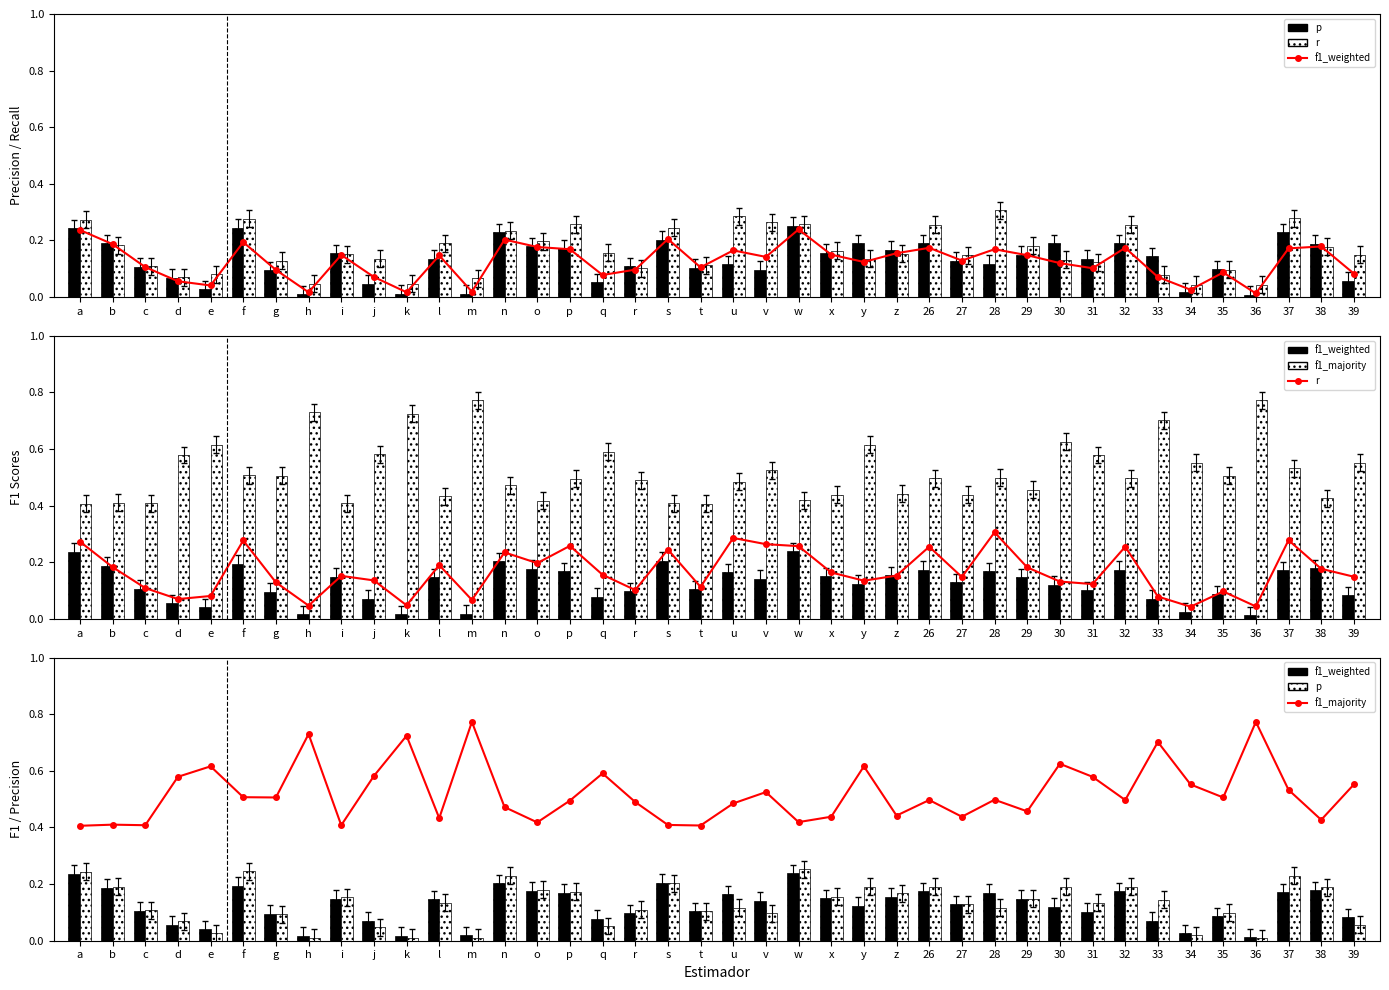

What position from the left is e?

5